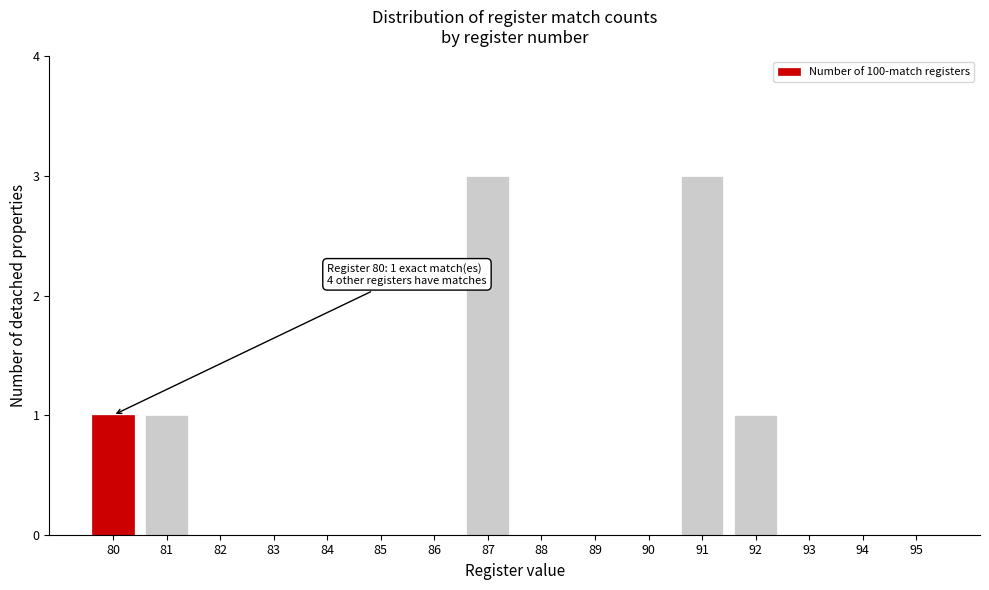

Reading left to right, list all the values displayed in this chart.

80=1	81=1	82=0	83=0	84=0	85=0	86=0	87=3	88=0	89=0	90=0	91=3	92=1	93=0	94=0	95=0